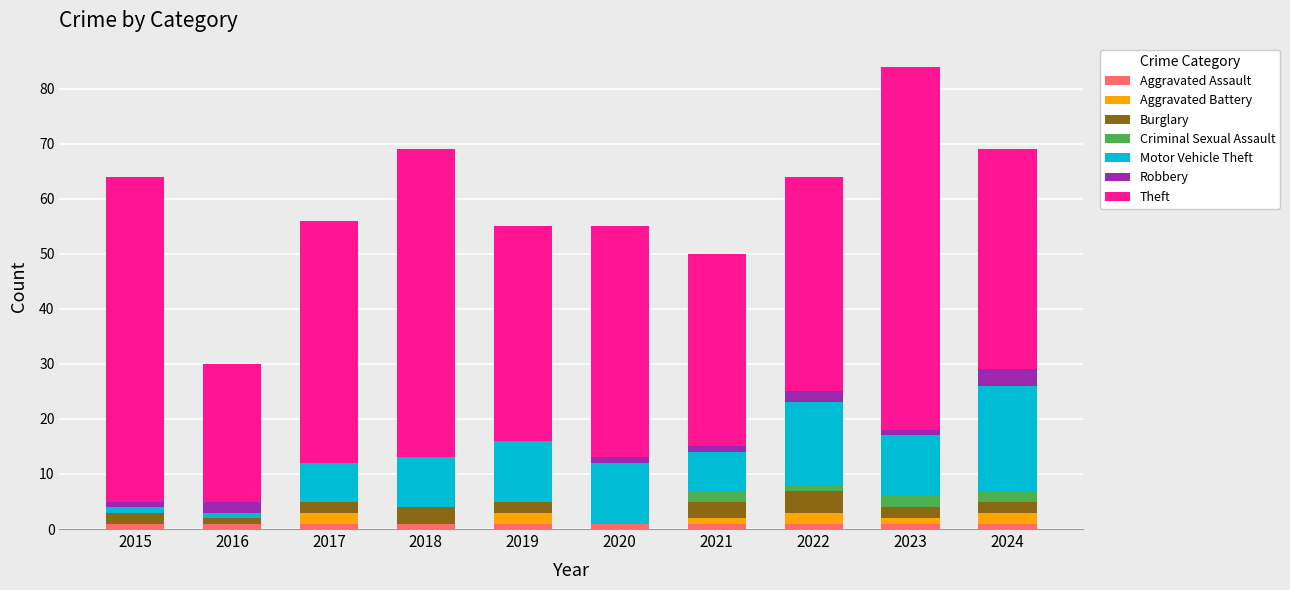

What is the sum of all Aggravated Assault values?

10